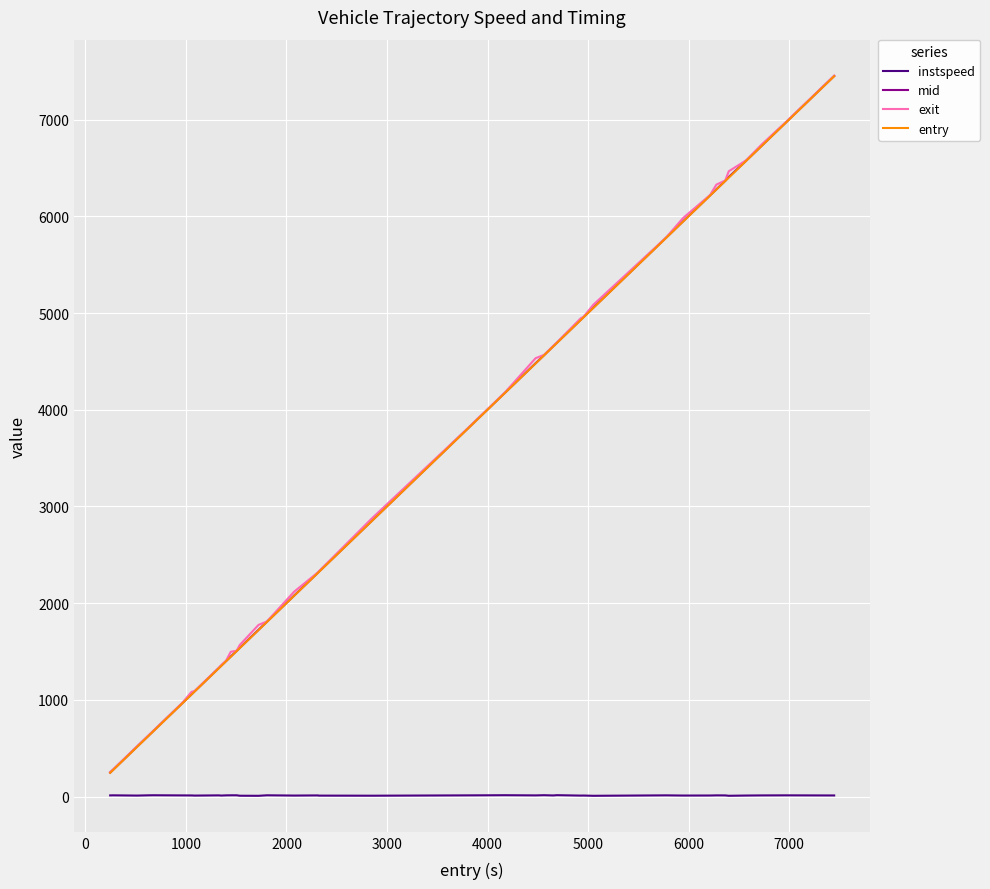

What is the highest value of the exit series?

7453.7